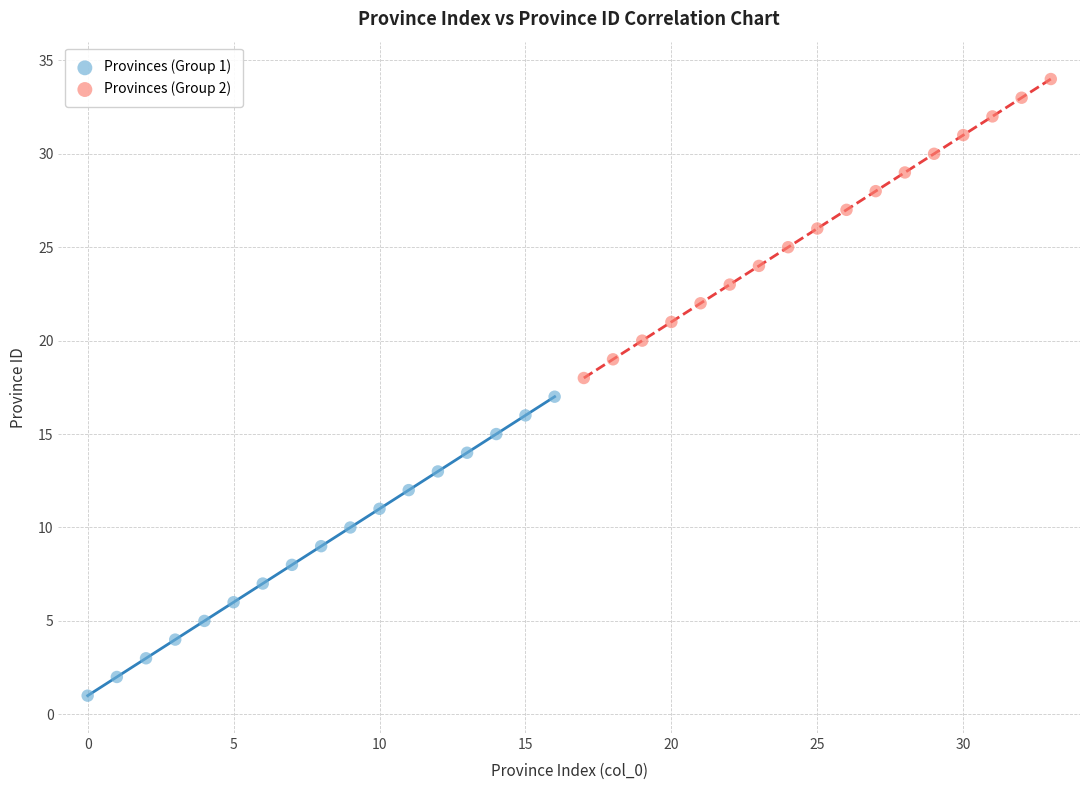

Which series contains the lowest Y value?

Provinces (Group 1)